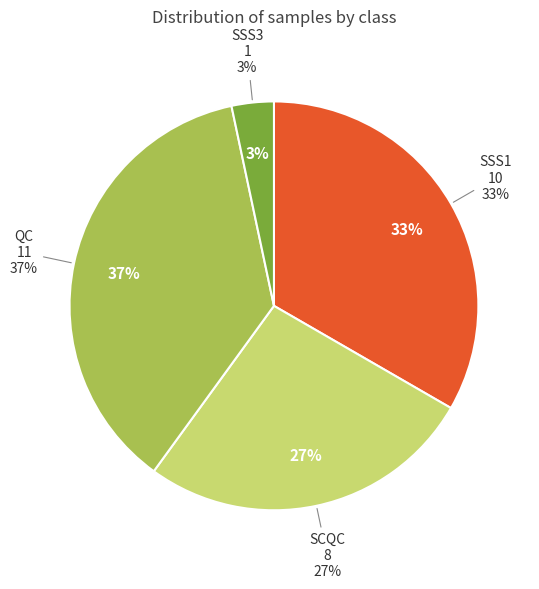

Which slice is the largest?

QC